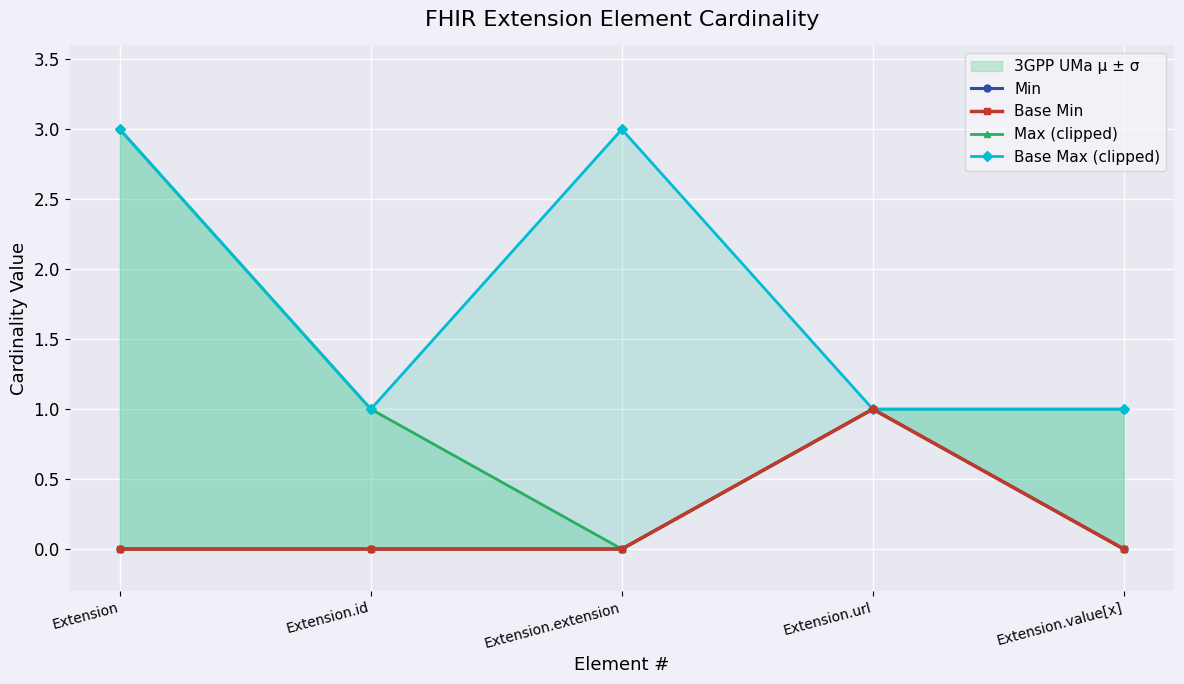

Read the Base Max (clipped) value at Extension.url.

1